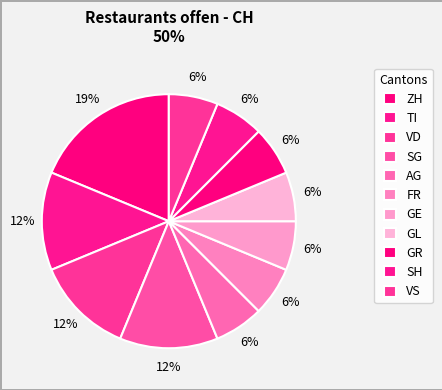

How many segments does this pie chart have?

11